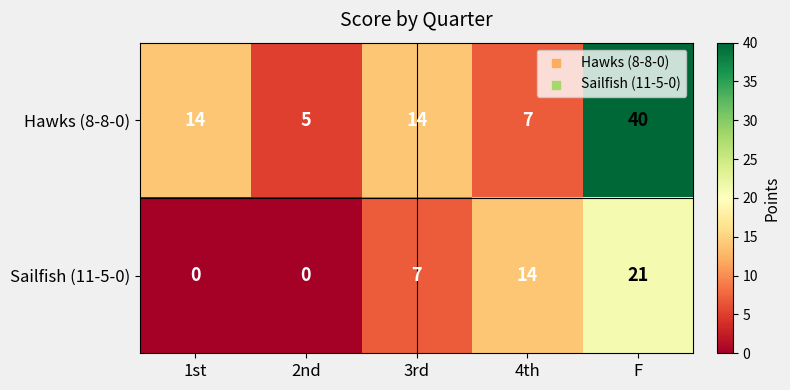

Rank the series at 1st from highest to lowest value.

Hawks (8-8-0), Sailfish (11-5-0)